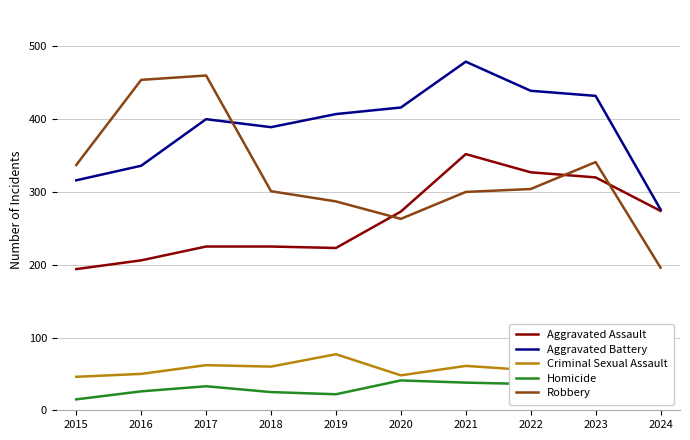

Which category has the highest value across all series?

2021